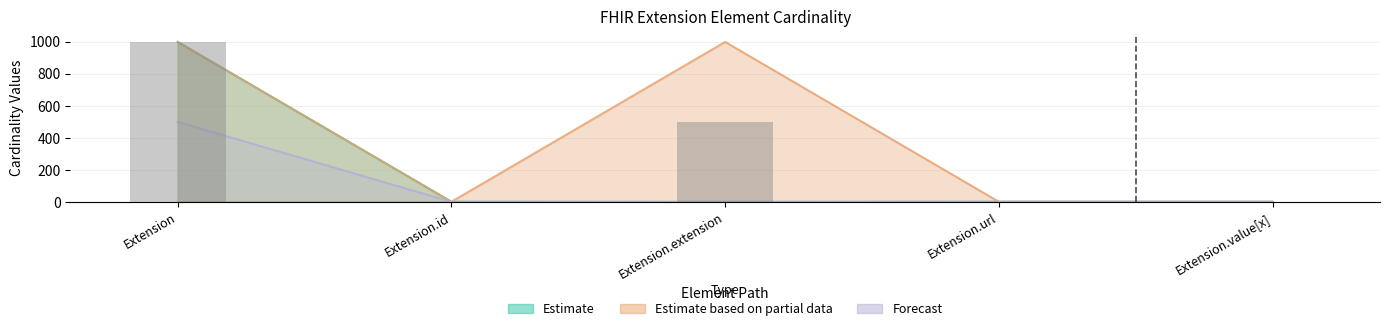

How many data points does each series have?

5